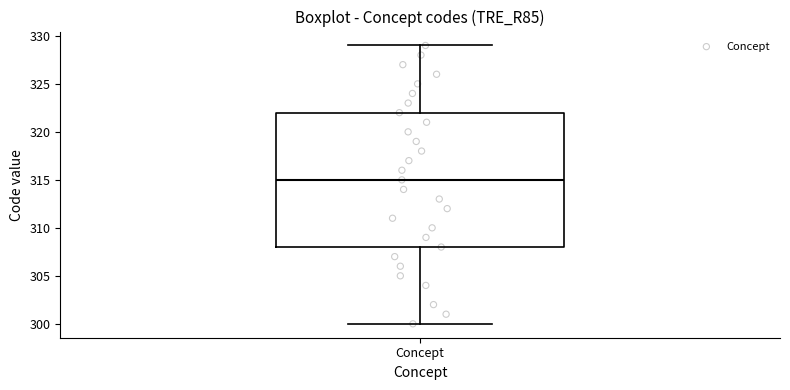

Where is the upper edge of the box for Concept on the y-axis? The values are not printed on the chart, so give them approximately, as read against the axis.

322